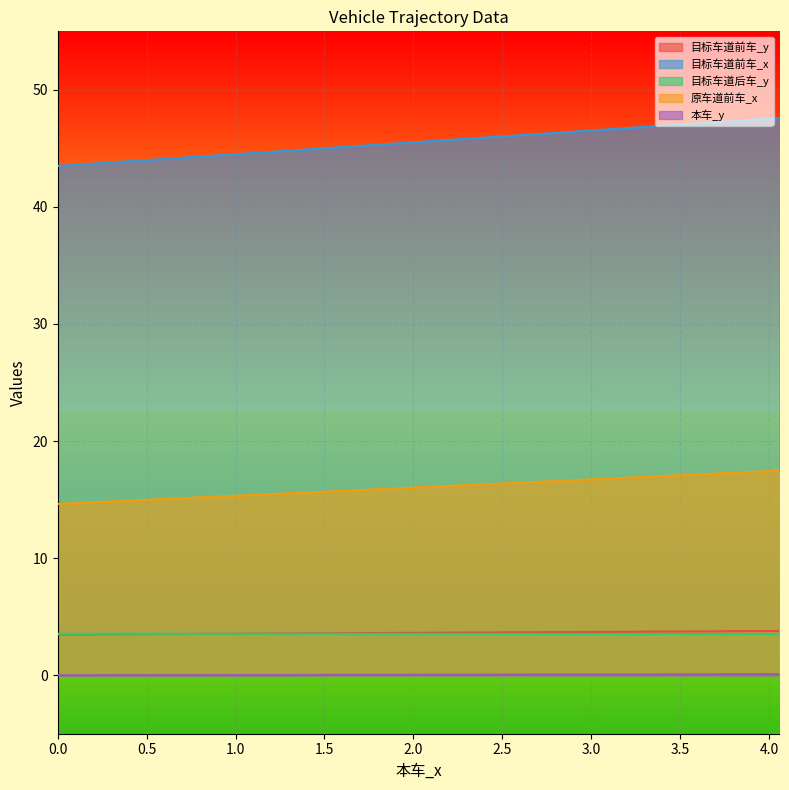

True or false: 原车道前车_x has a value of 10.5 at 1.7229.

False